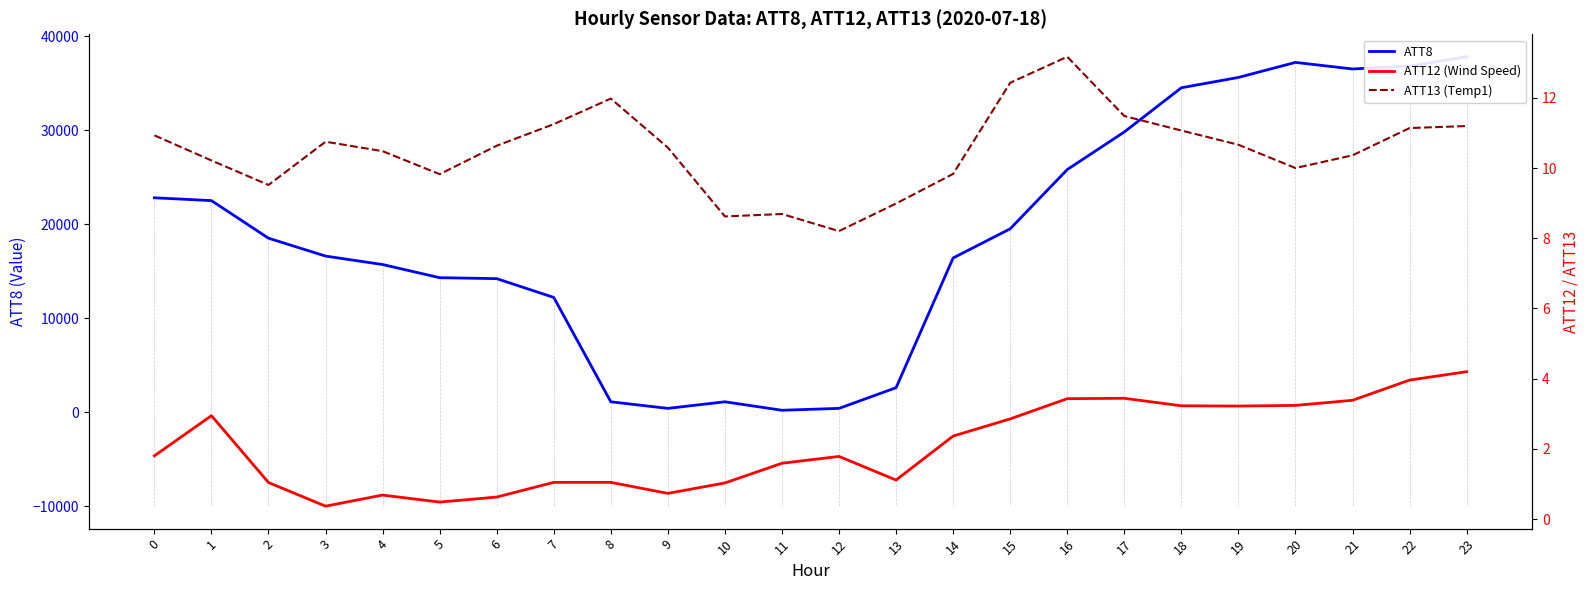

Which series has the largest total across all categories?

ATT8